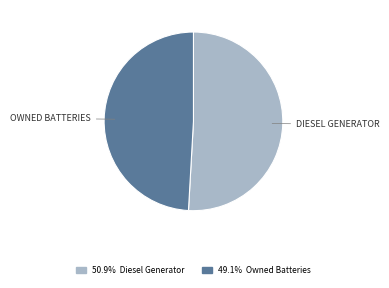

Does any single category account for the majority?

Yes